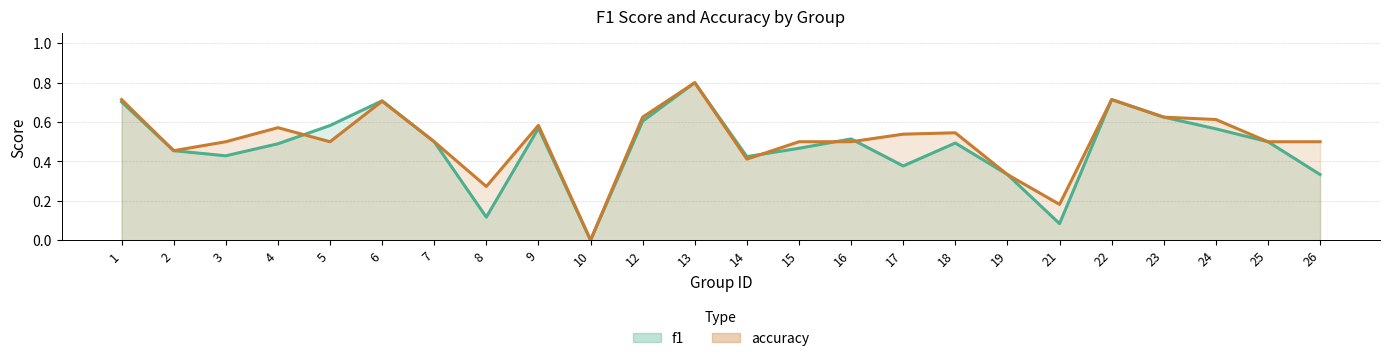

Which has a higher value, 15 or 22?

22